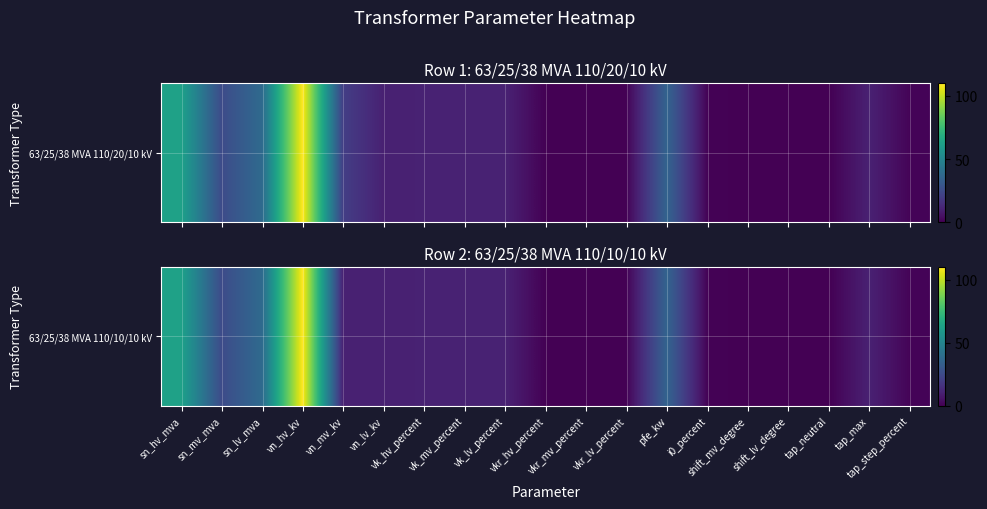

At which category does the chart reach its peak across all series?

vn_hv_kv